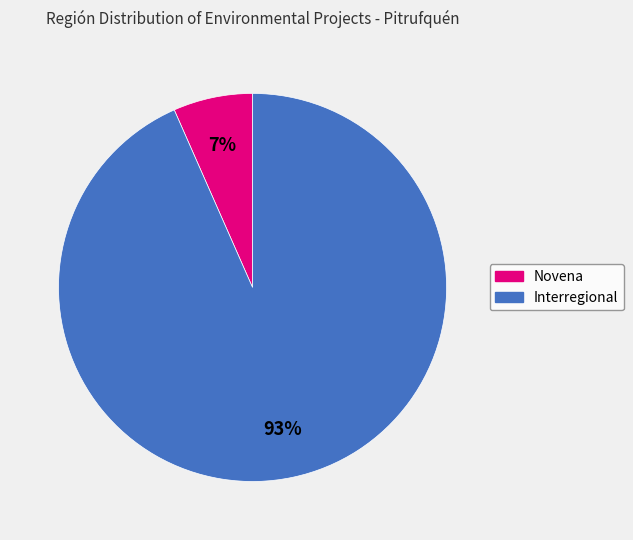

Is Interregional the majority of the pie?

Yes